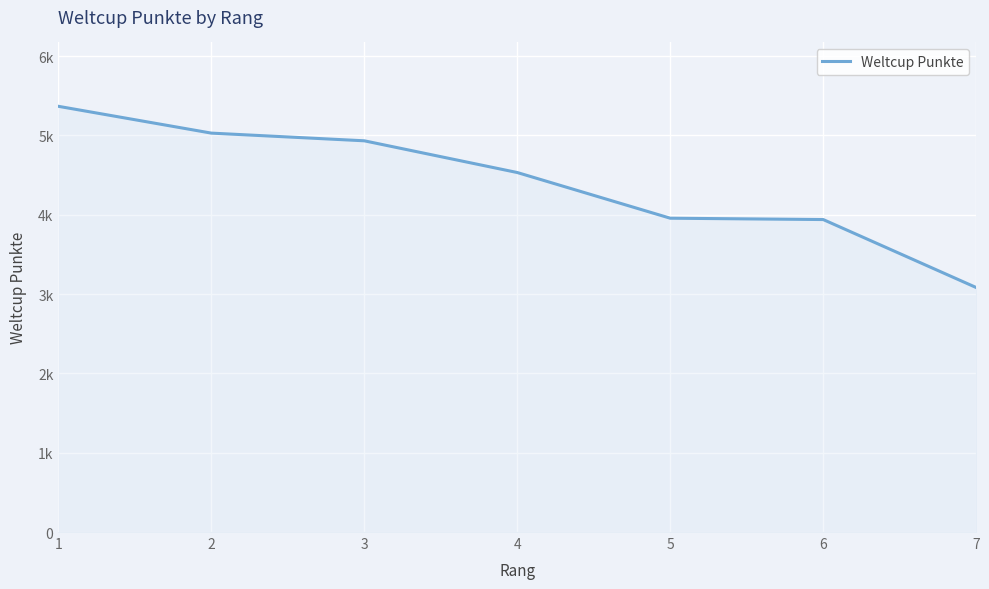

Does the chart display data point markers on the line(s)?

No